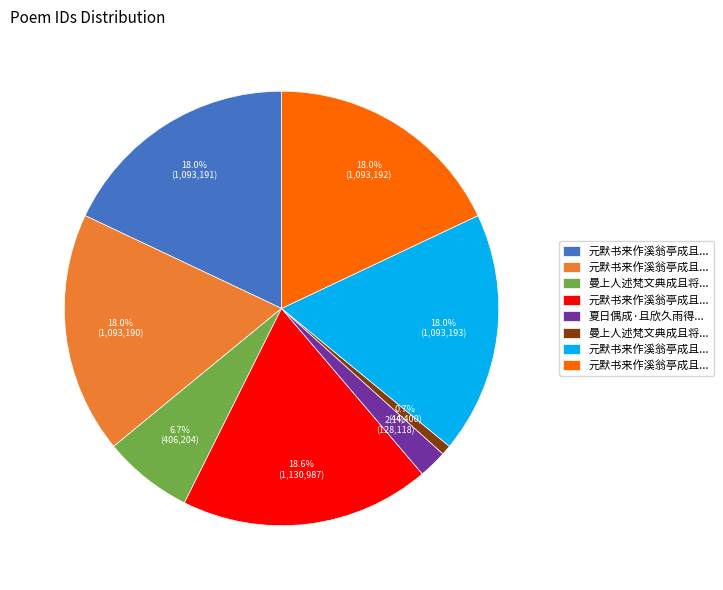

Count the number of slices in the pie.

8